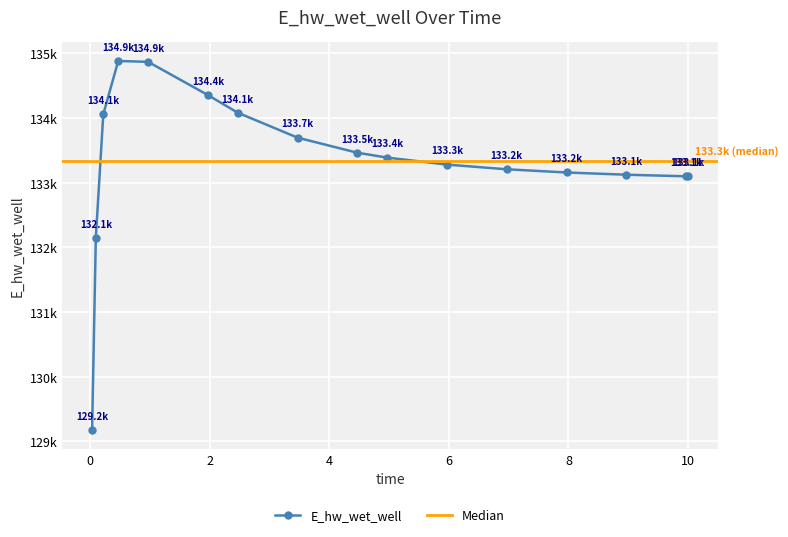

Is this an area chart (filled region under the line)?

No